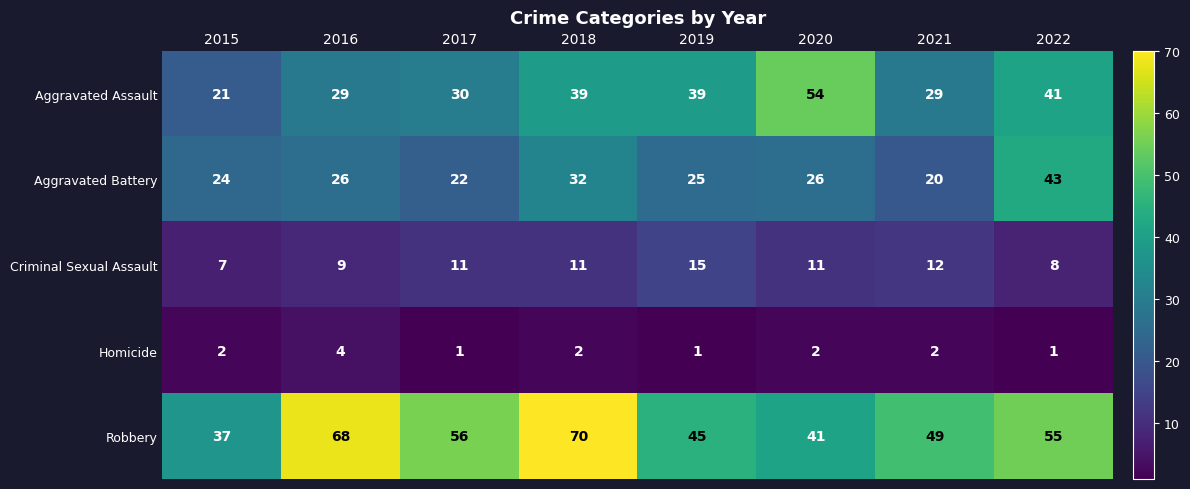

What is the highest value of the Aggravated Battery series?

43